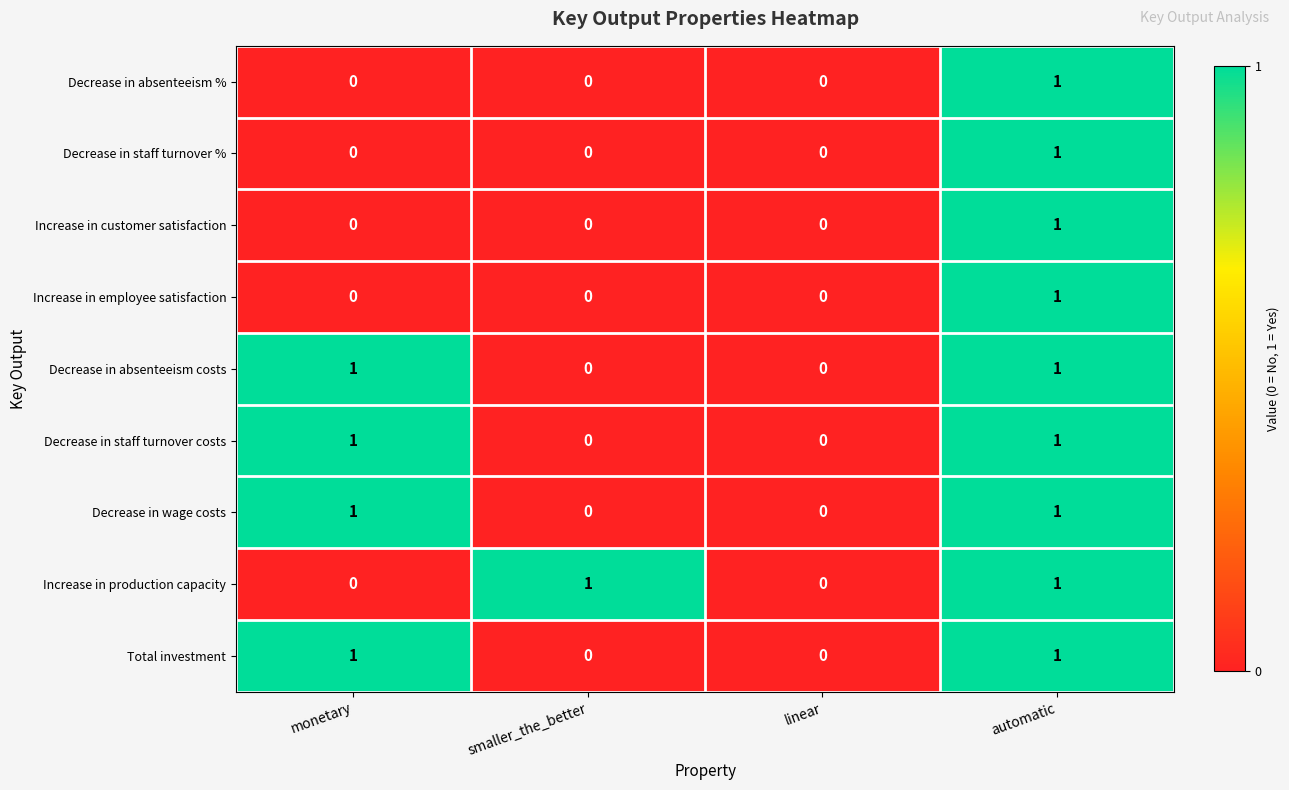

The value of Increase in employee satisfaction at smaller_the_better is 0. True or false?

True